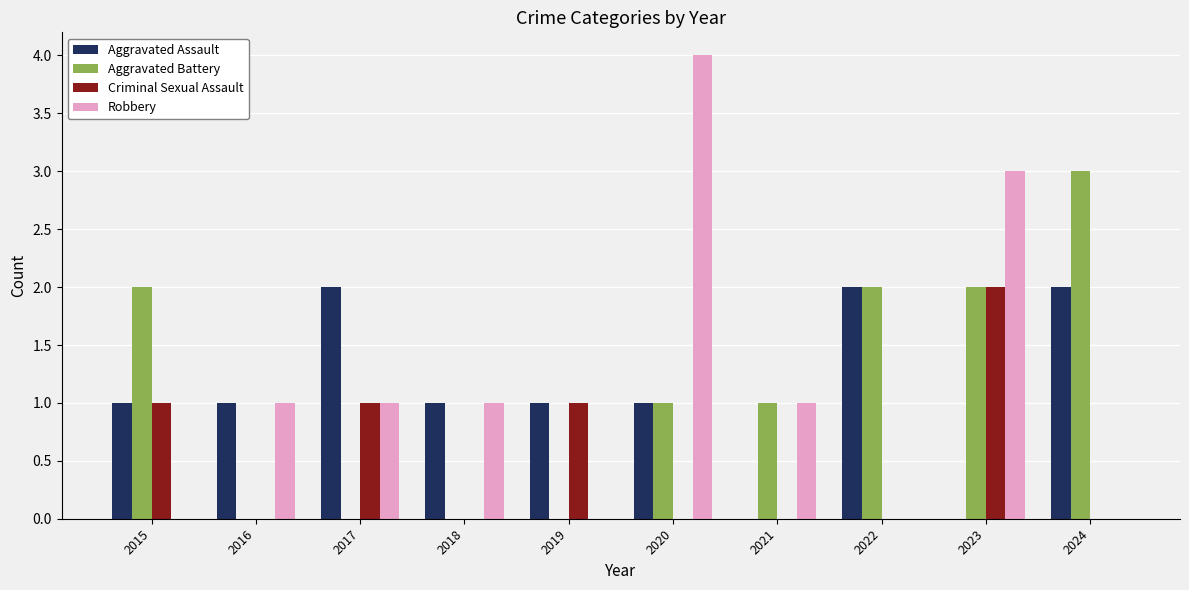

What is the total value across all series at 2020?

6